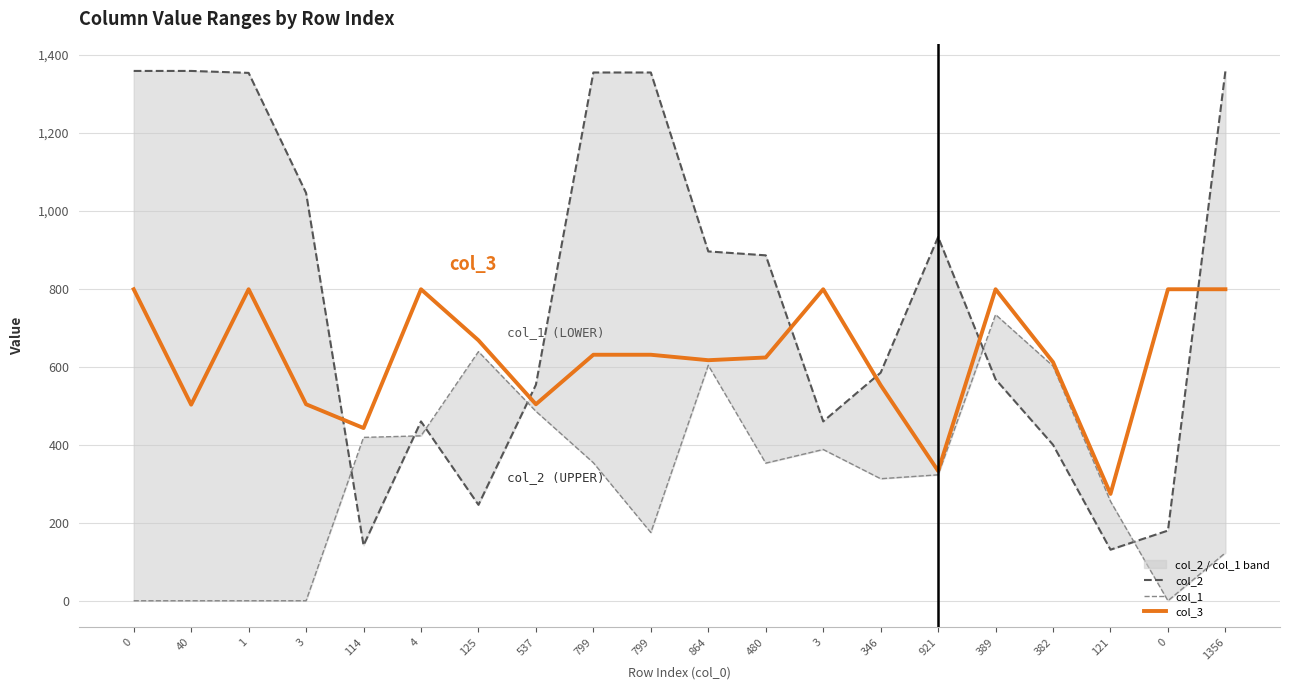

Reading left to right, transcribe all the data shown in this chart.

col_2: 0=1359	40=1359	1=1354	3=1046	114=142	4=460	125=246	537=554	799=1355	799=1355	864=896	480=886	3=460	346=585	921=933	389=568	382=400	121=131	0=180	1356=1359
col_1: 0=0	40=0	1=0	3=0	114=419	4=423	125=639	537=486	799=354	799=175	864=604	480=353	3=388	346=313	921=323	389=734	382=602	121=255	0=0	1356=123
col_3: 0=799	40=503	1=799	3=504	114=443	4=799	125=668	537=504	799=631	799=631	864=617	480=624	3=799	346=553	921=333	389=799	382=612	121=274	0=799	1356=799